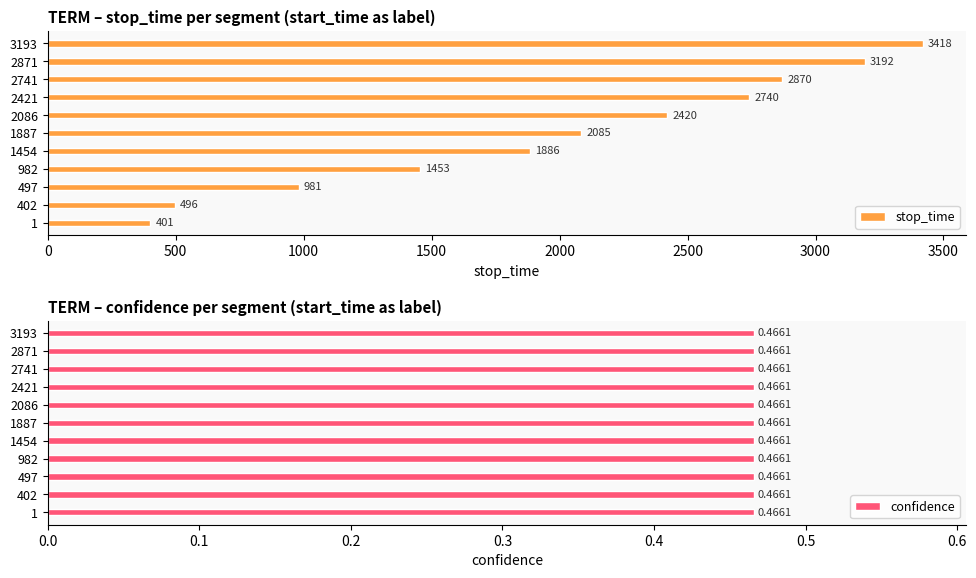

How many groups of bars are there?

11